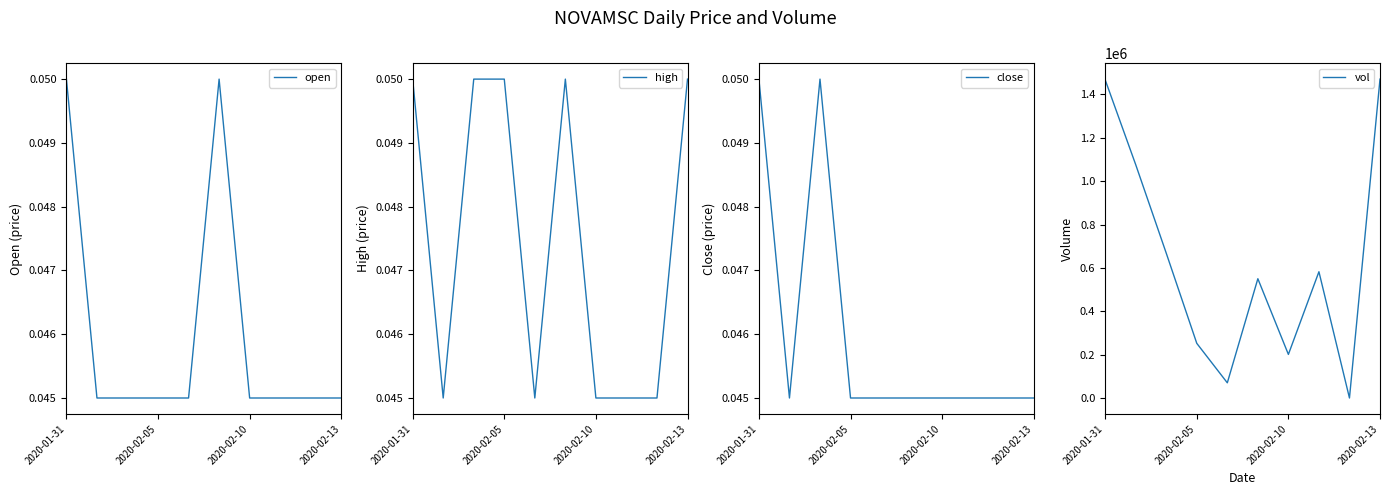

What is the maximum value for open?

0.1